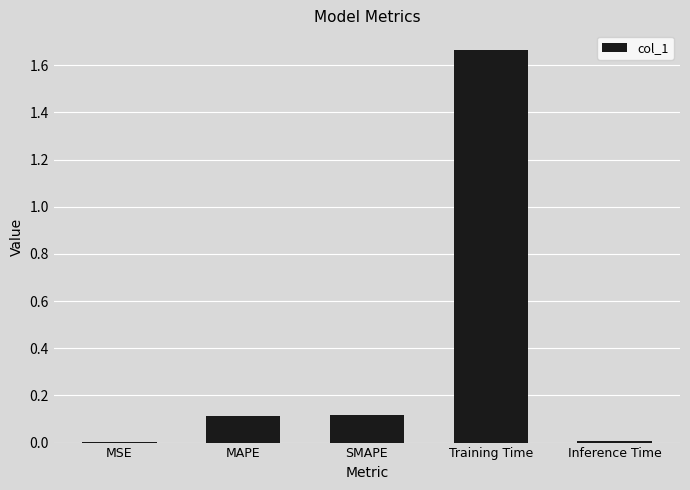

Is it true that the value at MAPE is 0.2?

False